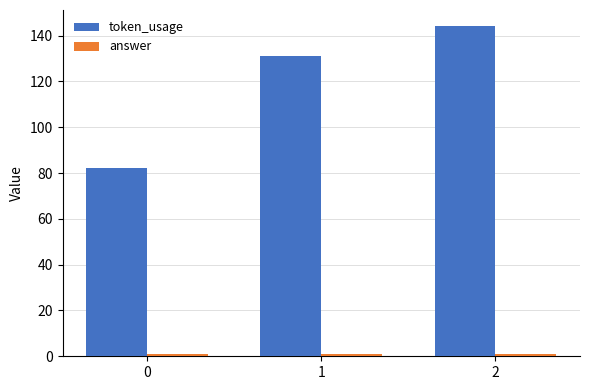

Which series changed the most between 0 and 1?

token_usage